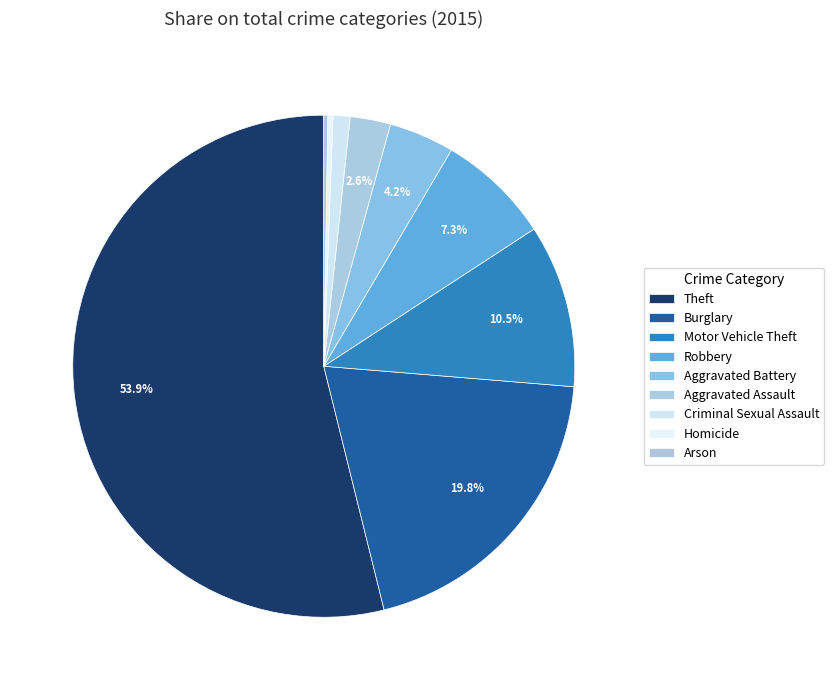

To the nearest percent, what portion does Robbery represent?

7%